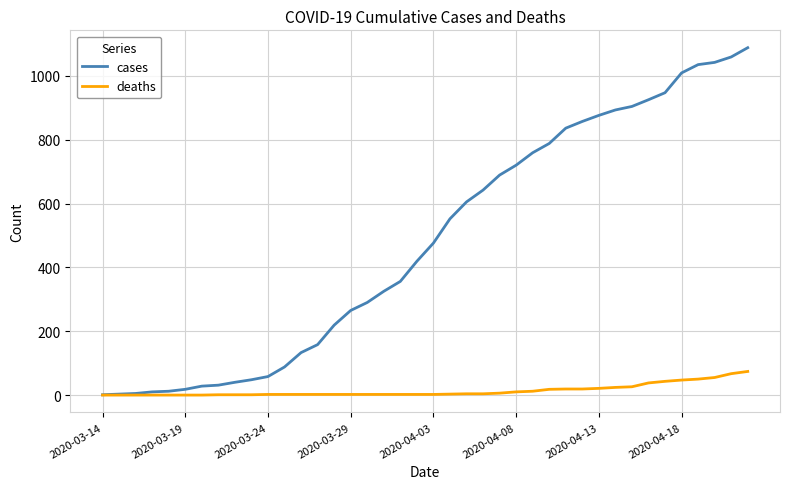

Rank the series by their average value, from lowest to highest.

deaths, cases